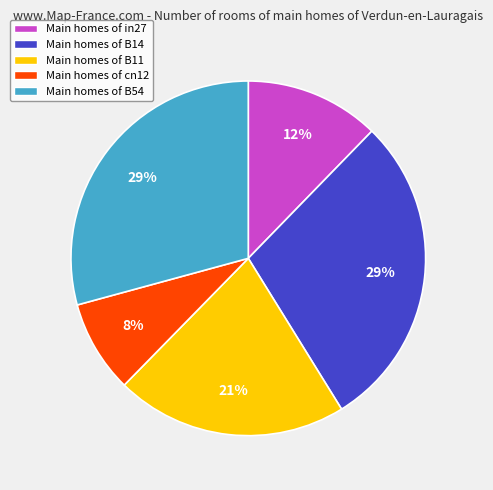

To the nearest percent, what is the difference between the largest and smallest slice percentages?

21%